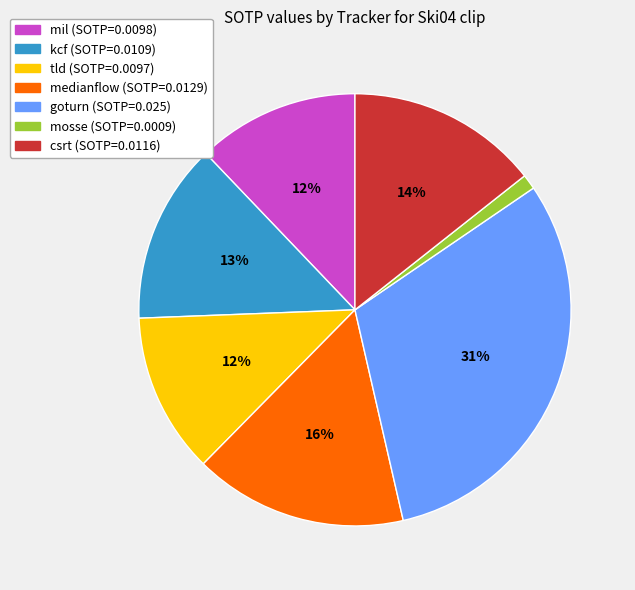

Which category has the smallest portion of the pie?

mosse